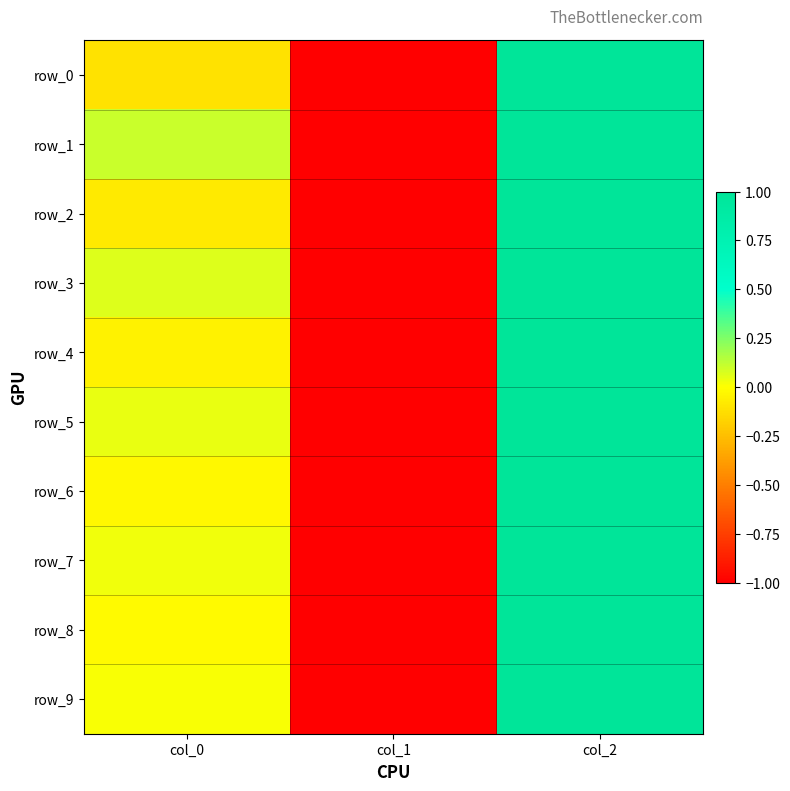

Reading left to right, transcribe all the data shown in this chart.

row_0: col_0=-0.1	col_1=-1.0	col_2=1.0
row_1: col_0=0.1	col_1=-1.0	col_2=1.0
row_2: col_0=-0.1	col_1=-1.0	col_2=1.0
row_3: col_0=0.1	col_1=-1.0	col_2=1.0
row_4: col_0=-0.1	col_1=-1.0	col_2=1.0
row_5: col_0=0.0	col_1=-1.0	col_2=1.0
row_6: col_0=-0.0	col_1=-1.0	col_2=1.0
row_7: col_0=0.0	col_1=-1.0	col_2=1.0
row_8: col_0=-0.0	col_1=-1.0	col_2=1.0
row_9: col_0=0.0	col_1=-1.0	col_2=1.0